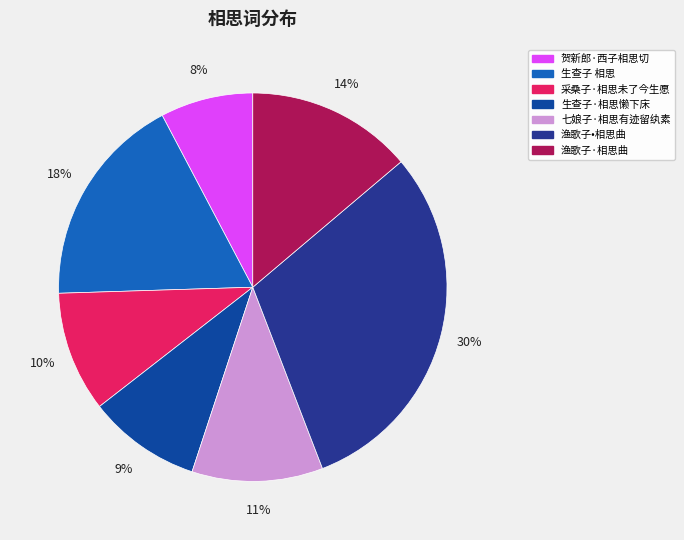

Count the number of slices in the pie.

7